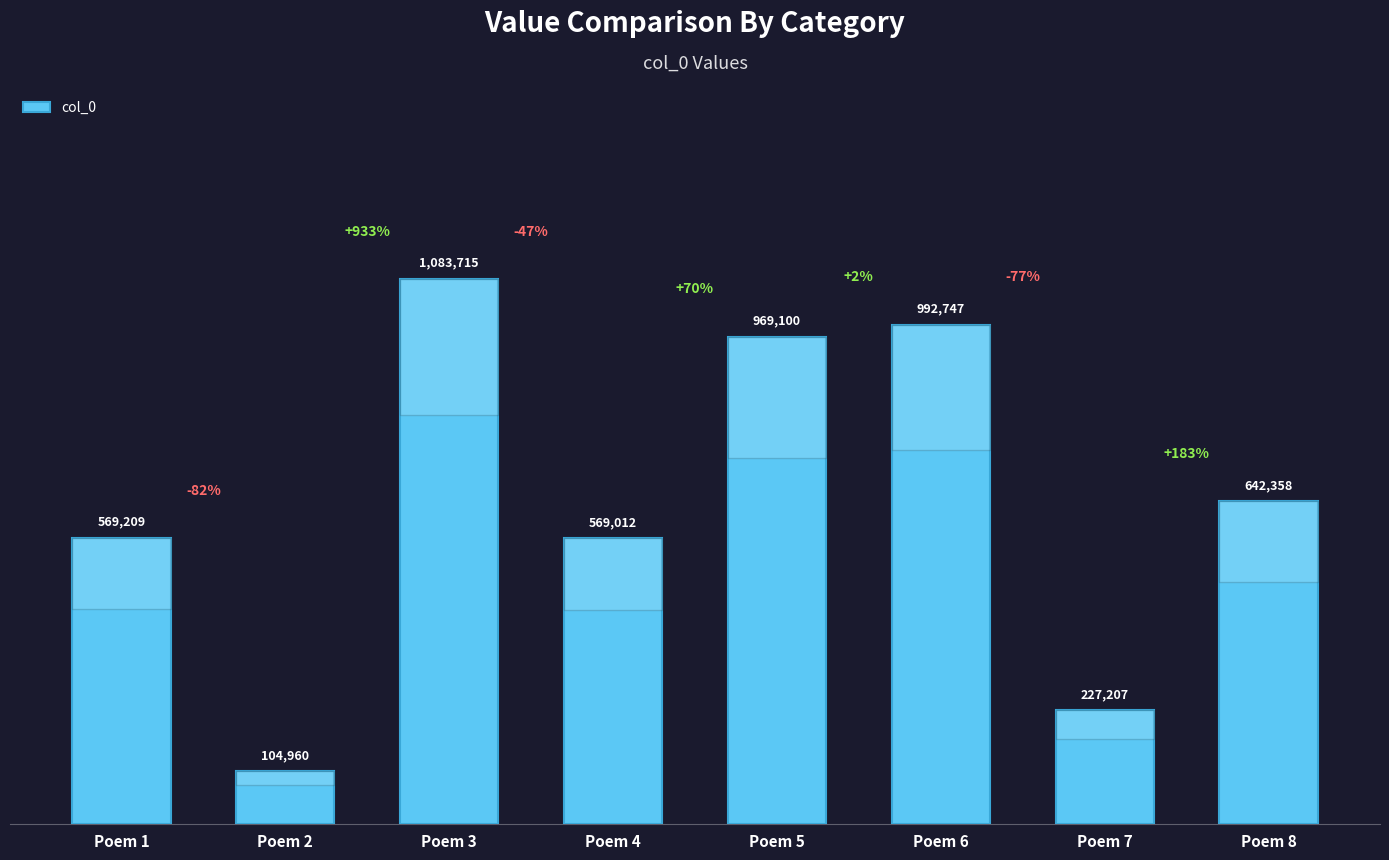

What is the difference between the maximum and second lowest values?

856508